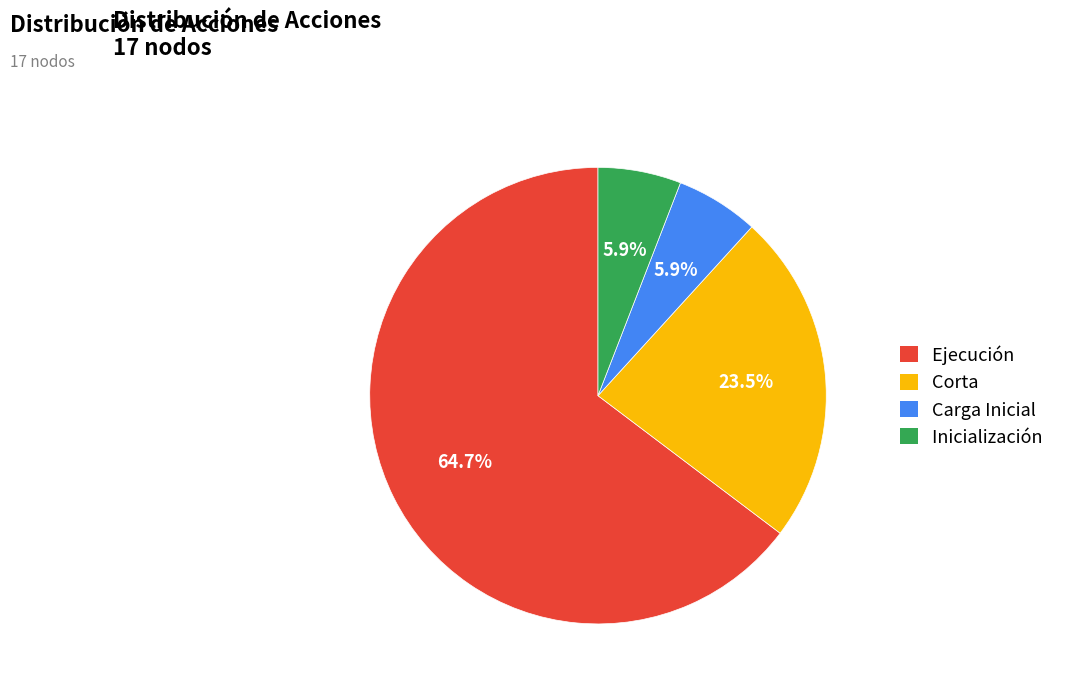

Do Corta and Ejecución together represent more than half of the pie?

Yes